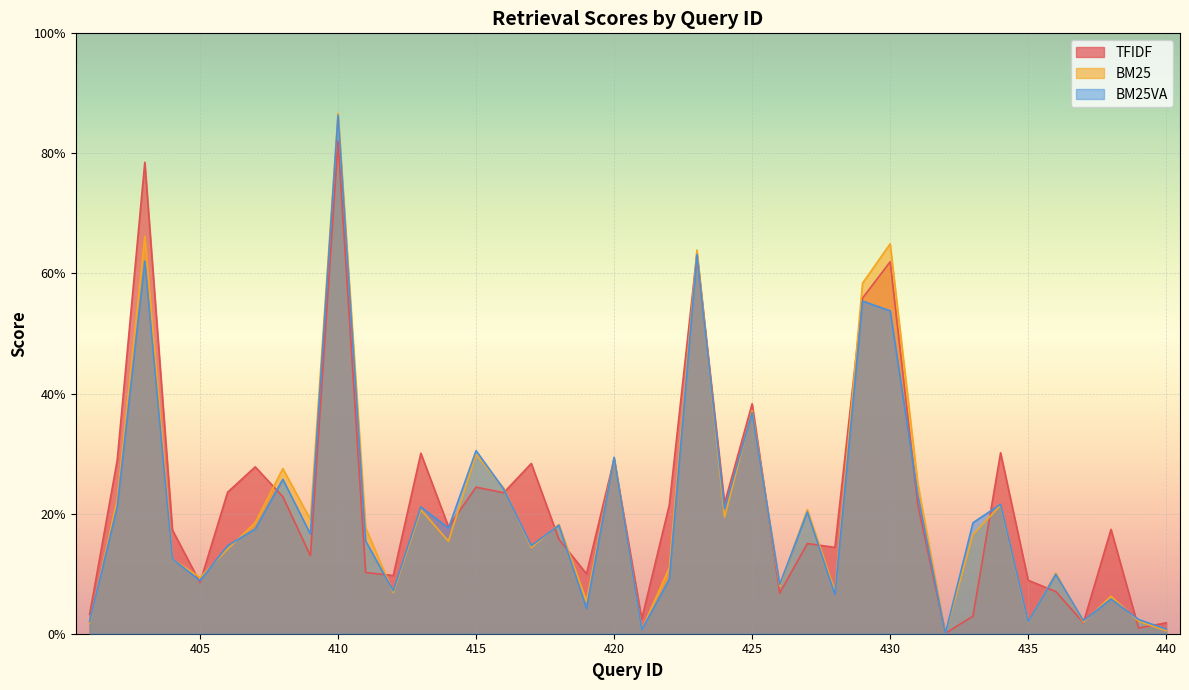

At which label does BM25 reach its minimum?

432